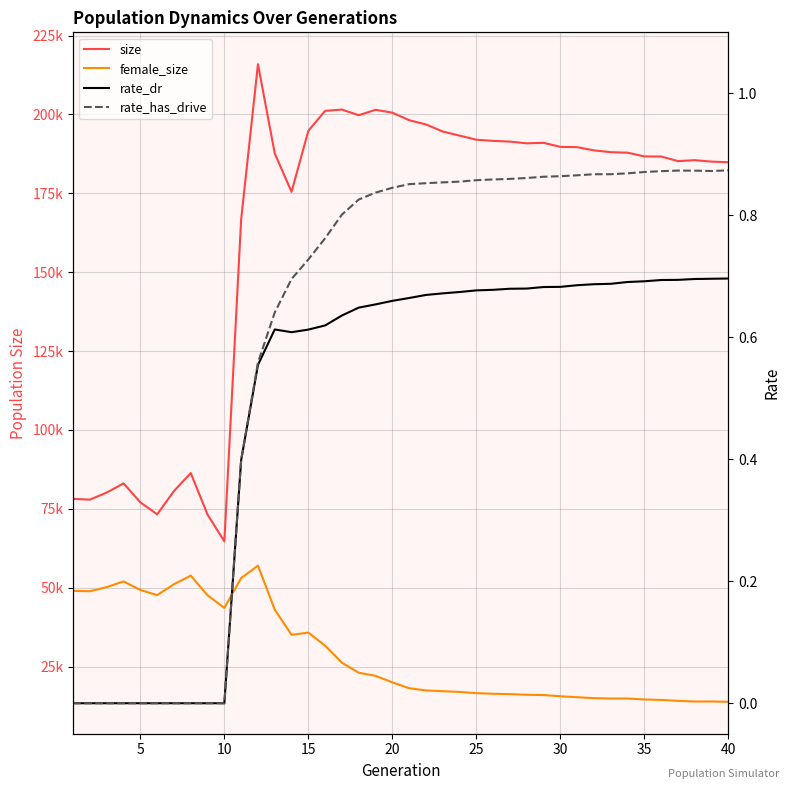

Rank the series by their maximum value, from highest to lowest.

size, female_size, rate_has_drive, rate_dr